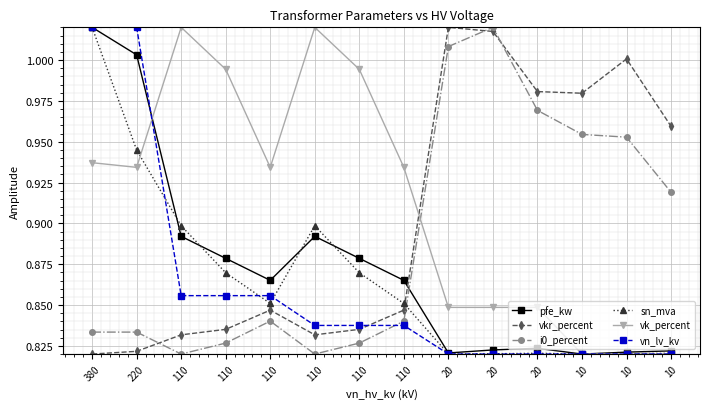

Is it true that sn_mva equals 0.8 at 20?

True